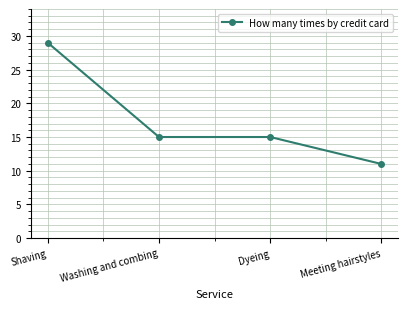

How many series are shown in this chart?

1